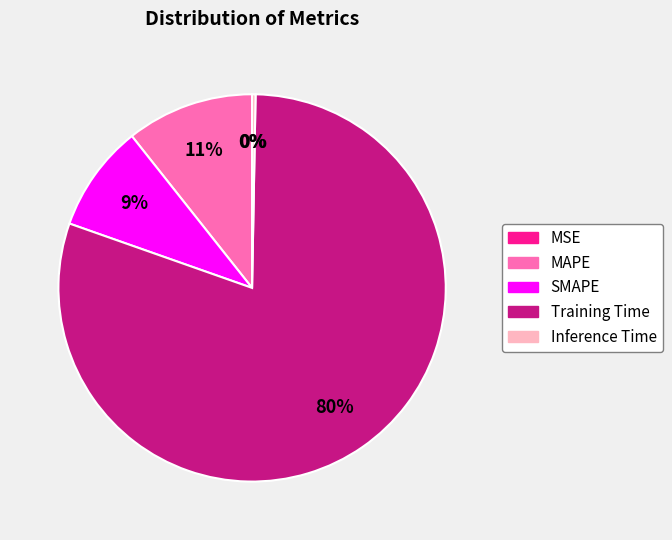

To the nearest percent, what portion does MAPE represent?

11%